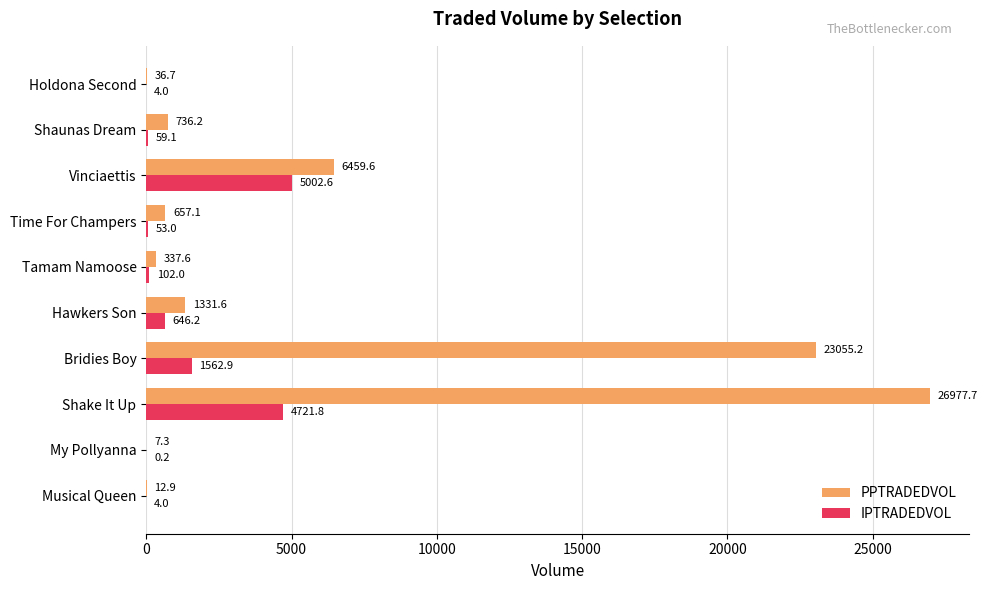

Where is IPTRADEDVOL nearest to the value 2501?

Bridies Boy